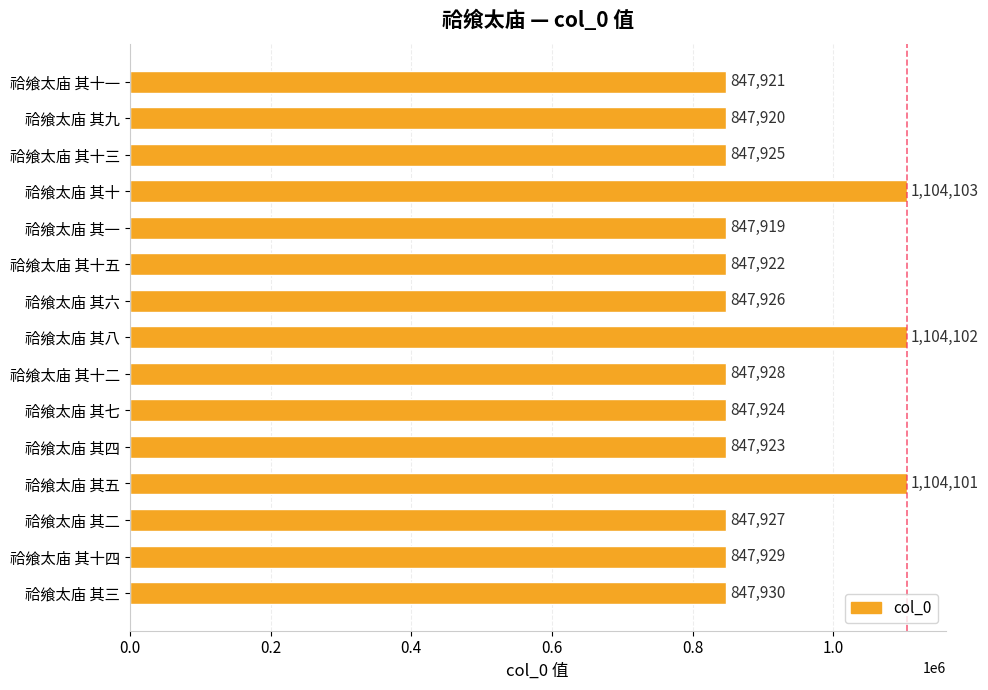

What is the change in value from 祫飨太庙 其八 to 祫飨太庙 其二?

-256175